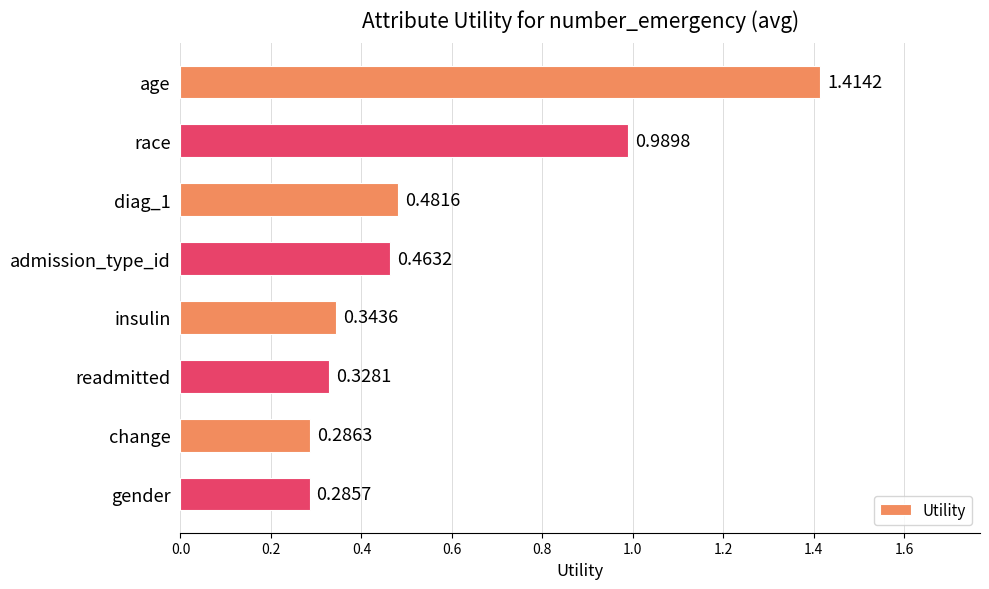

How many distinct data groups are displayed?

1